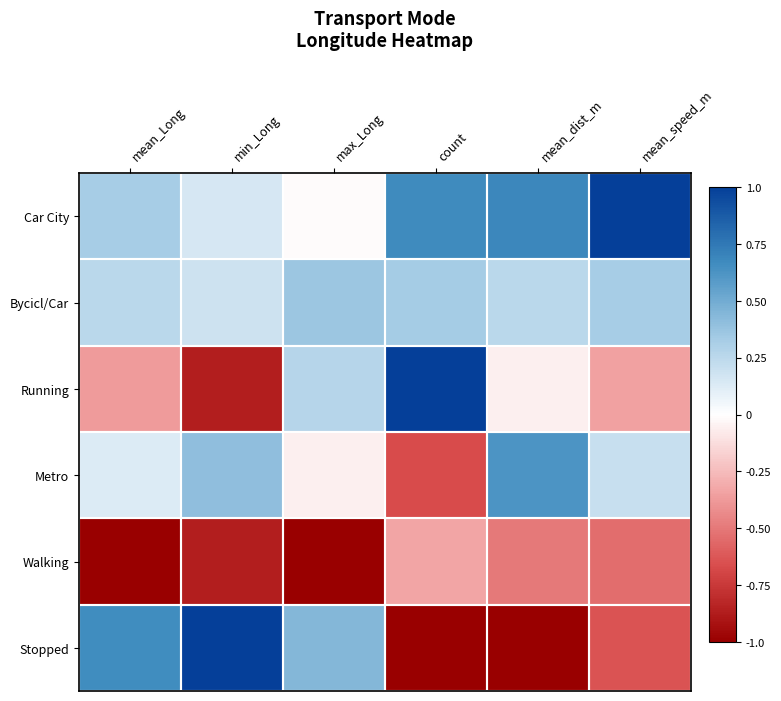

Reading right to left, list all the values displayed in this chart.

Car City: mean_speed_m=1.0	mean_dist_m=0.7	count=0.7	max_Long=-0.0	min_Long=0.1	mean_Long=0.3
Bycicl/Car: mean_speed_m=0.3	mean_dist_m=0.3	count=0.3	max_Long=0.4	min_Long=0.2	mean_Long=0.3
Running: mean_speed_m=-0.3	mean_dist_m=-0.1	count=1.0	max_Long=0.3	min_Long=-0.9	mean_Long=-0.4
Metro: mean_speed_m=0.2	mean_dist_m=0.6	count=-0.7	max_Long=-0.1	min_Long=0.4	mean_Long=0.1
Walking: mean_speed_m=-0.5	mean_dist_m=-0.5	count=-0.3	max_Long=-1.0	min_Long=-0.9	mean_Long=-1.0
Stopped: mean_speed_m=-0.6	mean_dist_m=-1.0	count=-1.0	max_Long=0.4	min_Long=1.0	mean_Long=0.7